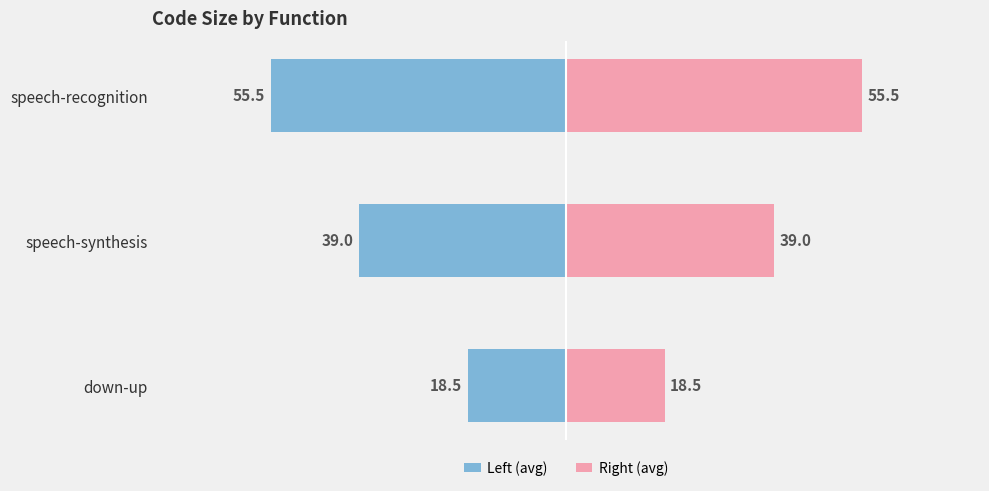

Reading right to left, what are all the values shown in this chart?

Left (avg): 55.5	39.0	18.5
Right (avg): 55.5	39.0	18.5